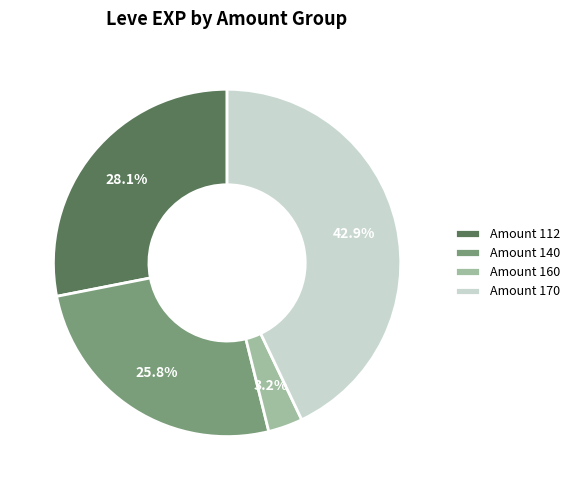

Which category has the biggest portion of the pie?

Amount 170